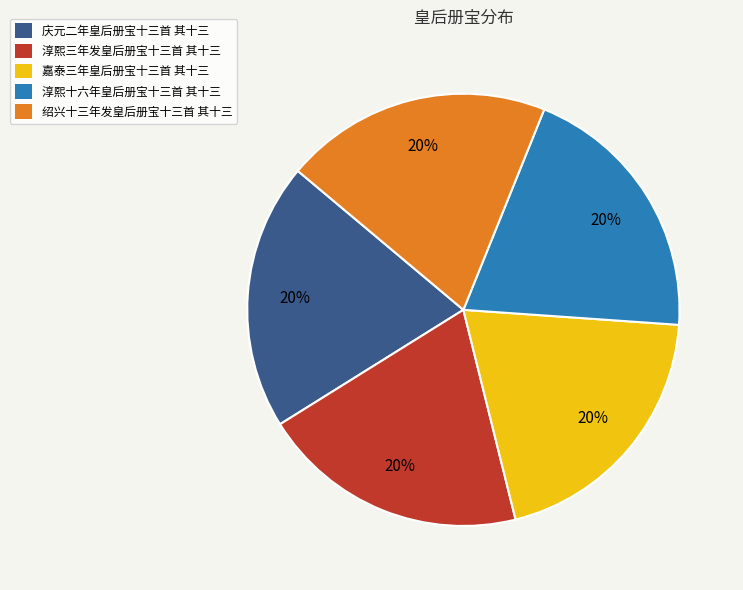

Approximately how many times larger is the value at 淳熙三年发皇后册宝十三首 其十三 compared to 淳熙十六年皇后册宝十三首 其十三?

1.0